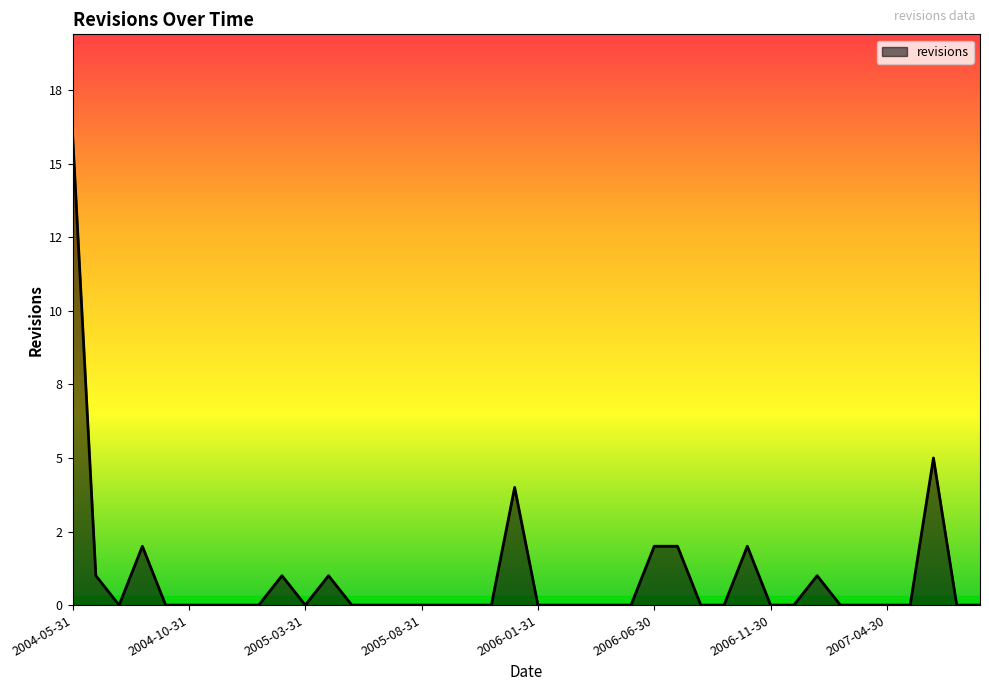

Is this an area chart (filled region under the line)?

Yes